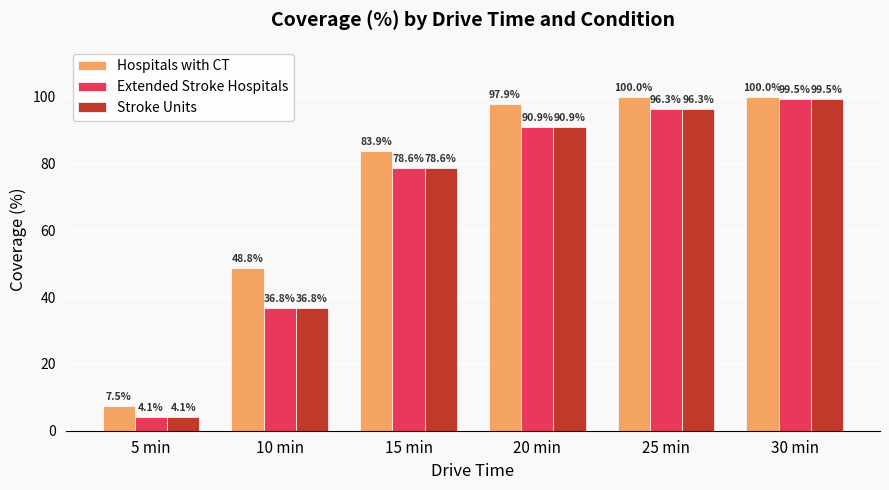

List the labels in order of Extended Stroke Hospitals value, smallest first.

5 min, 10 min, 15 min, 20 min, 25 min, 30 min